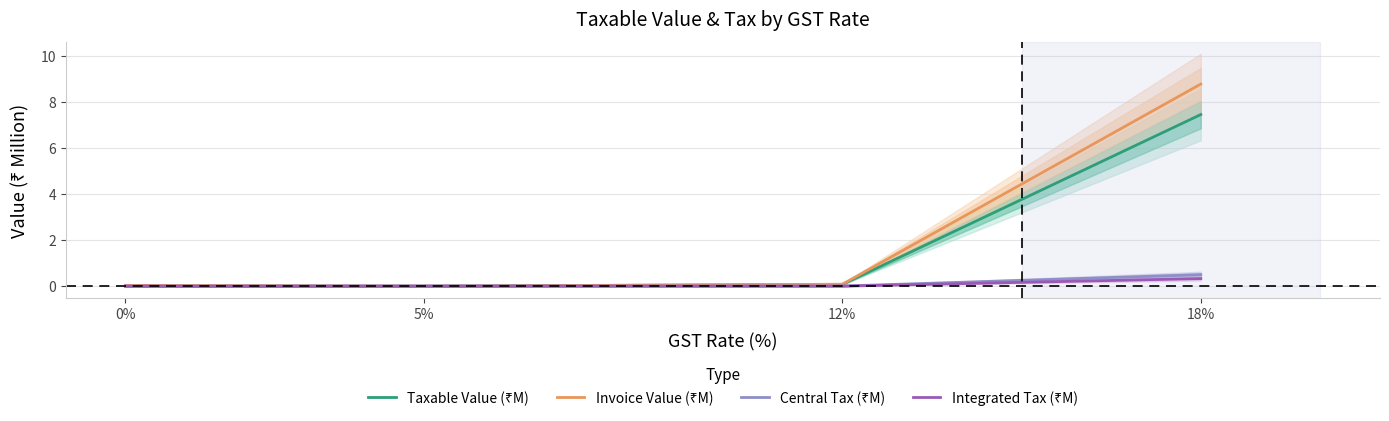

Reading left to right, what are all the values shown in this chart?

Taxable Value (₹M): 0%=0.0	5%=0.0	12%=0.1	18%=7.4
Invoice Value (₹M): 0%=0.0	5%=0.0	12%=0.1	18%=8.8
Central Tax (₹M): 0%=0.0	5%=0.0	12%=0.0	18%=0.5
Integrated Tax (₹M): 0%=0.0	5%=0.0	12%=0.0	18%=0.3